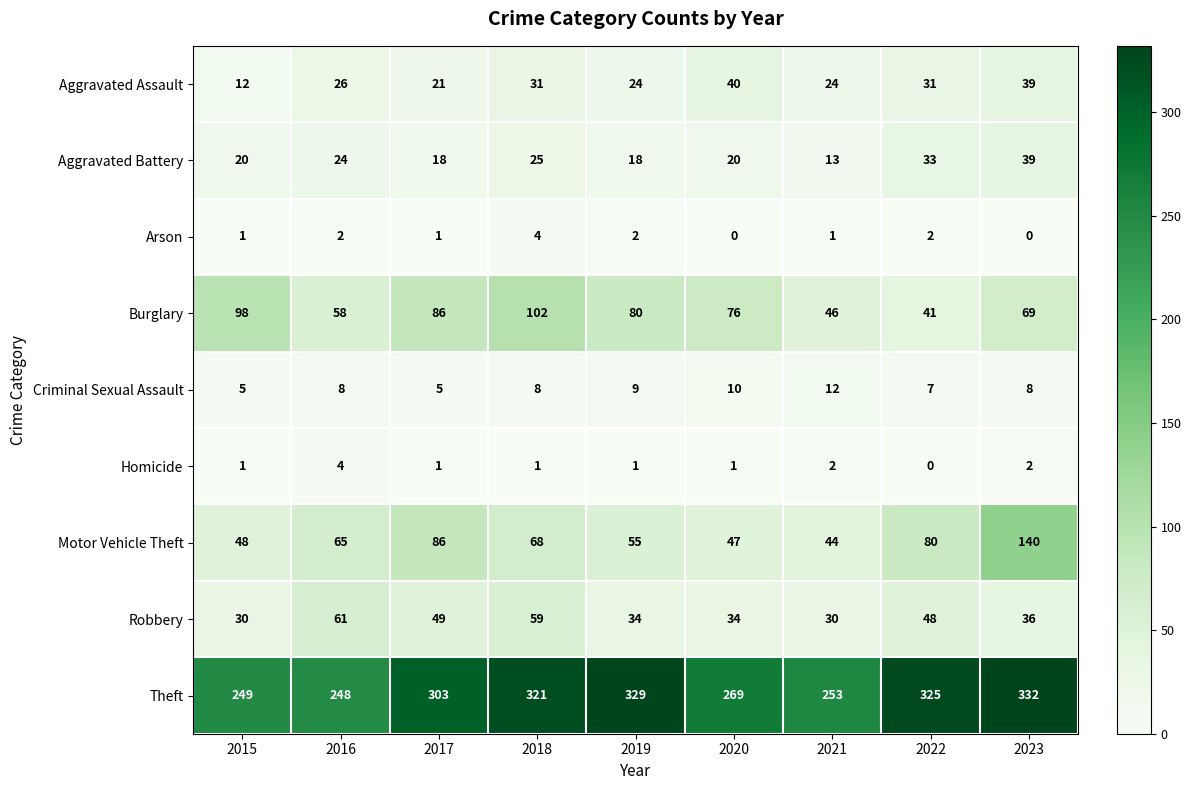

Rank the series at 2018 from highest to lowest value.

Theft, Burglary, Motor Vehicle Theft, Robbery, Aggravated Assault, Aggravated Battery, Criminal Sexual Assault, Arson, Homicide